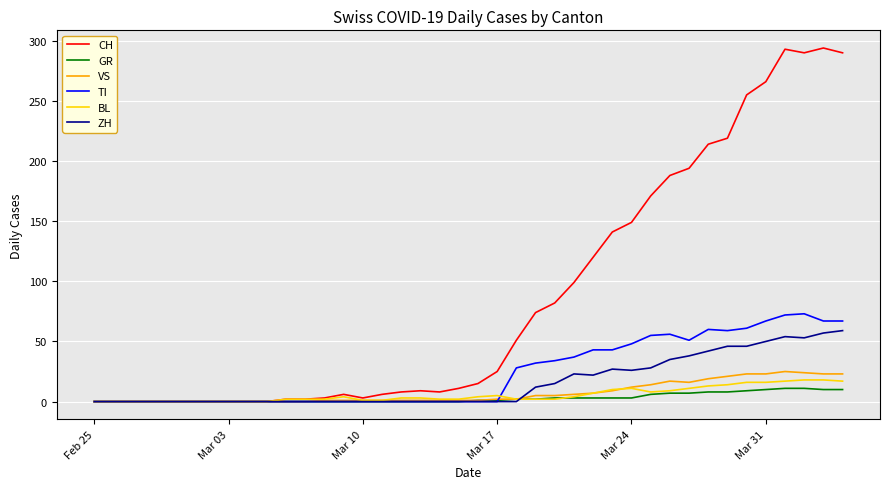

Which series has the largest total across all categories?

CH